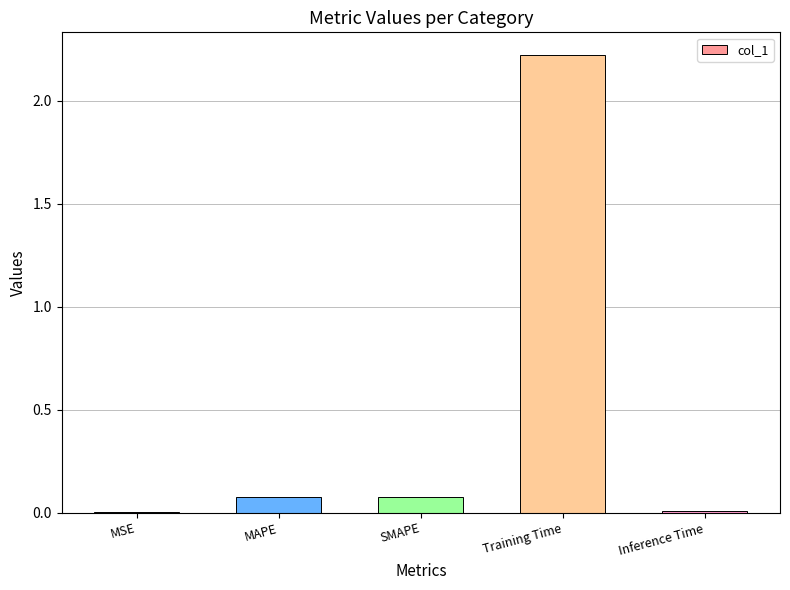

Are the bars horizontal?

No